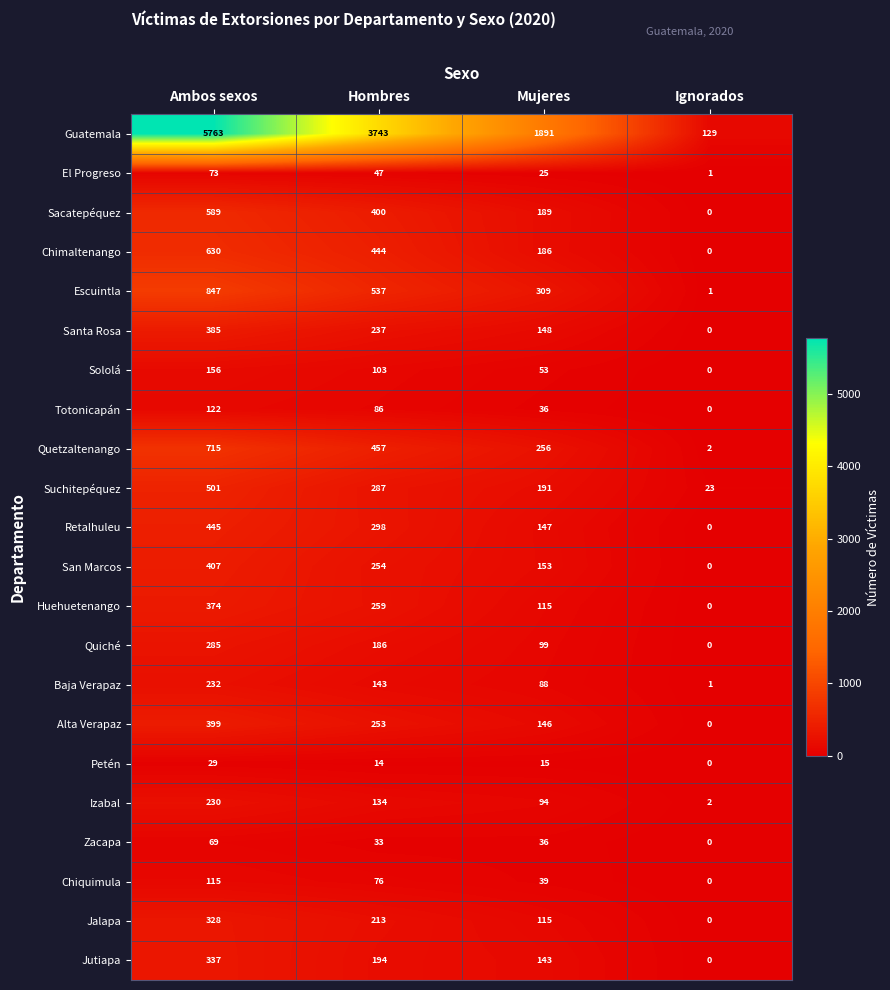

Read the Totonicapán value at Mujeres.

36